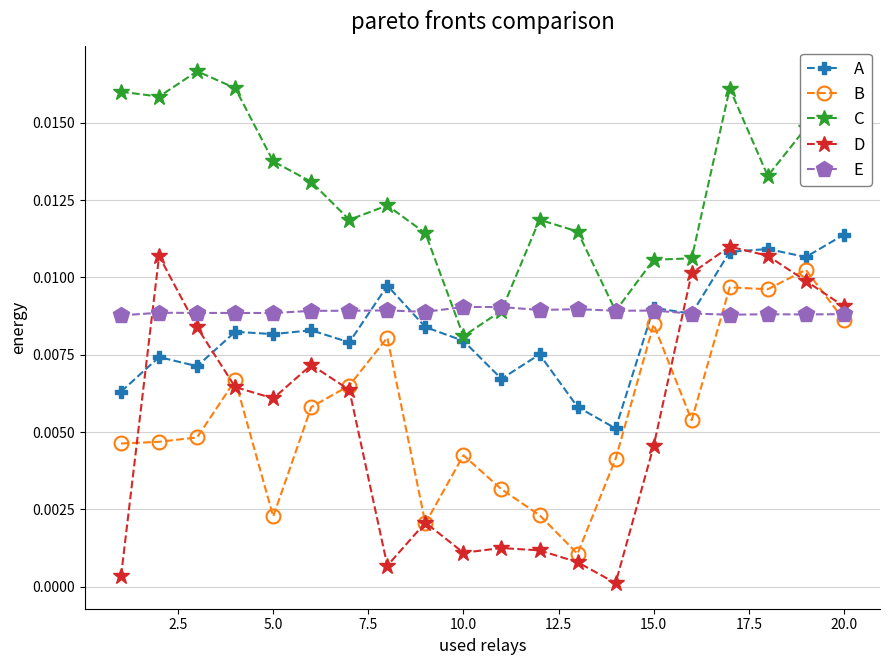

Which series has the largest range (max minus min)?

D